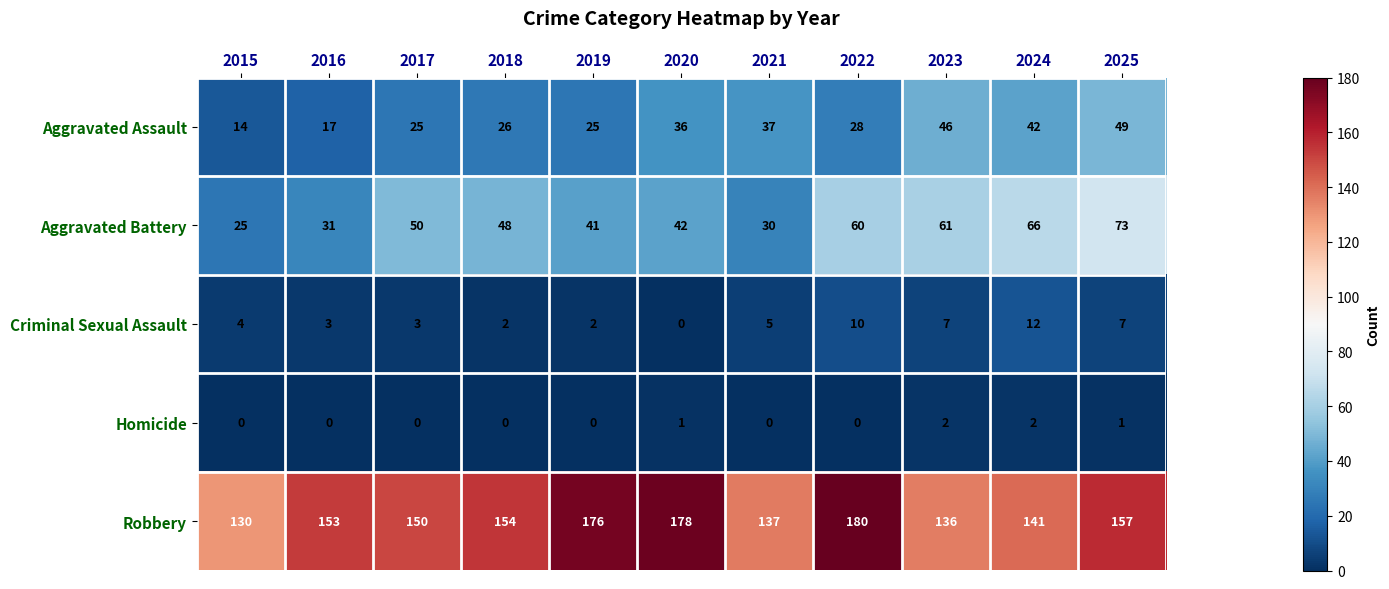

What is the difference between the highest and lowest values at 2019?

176